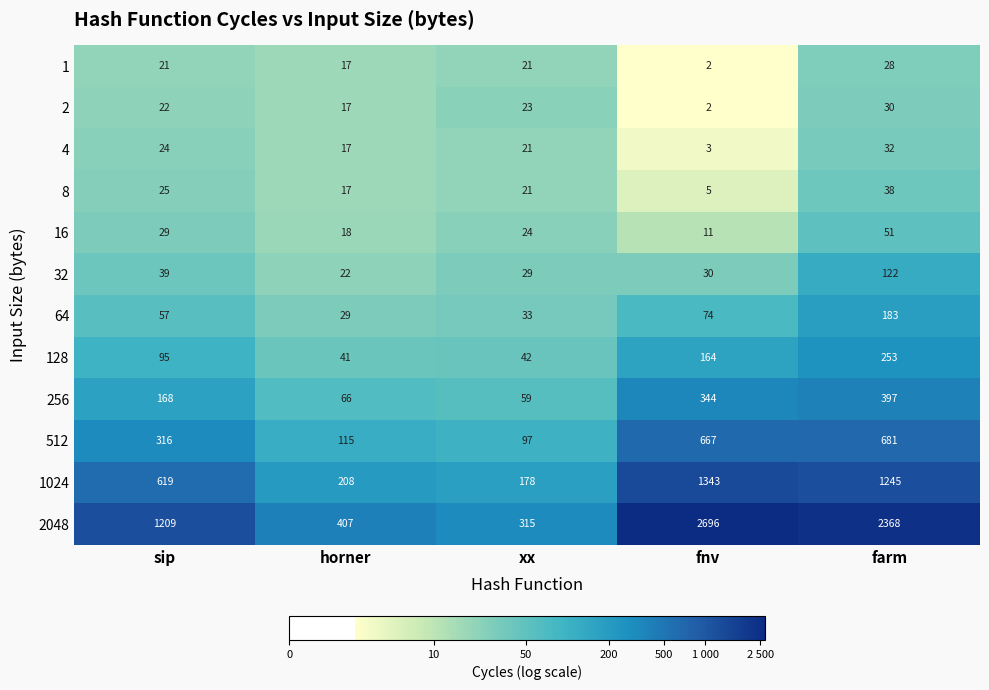

What is the smallest value displayed?

2